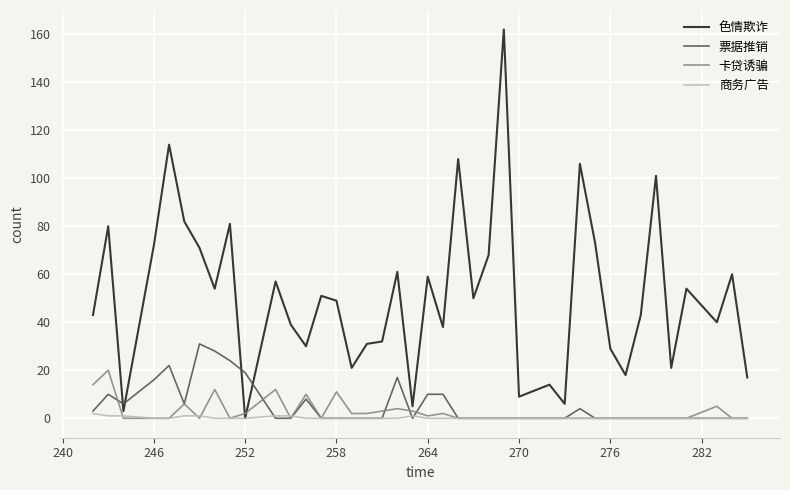

True or false: 色情欺诈 and 票据推销 intersect in this chart.

True